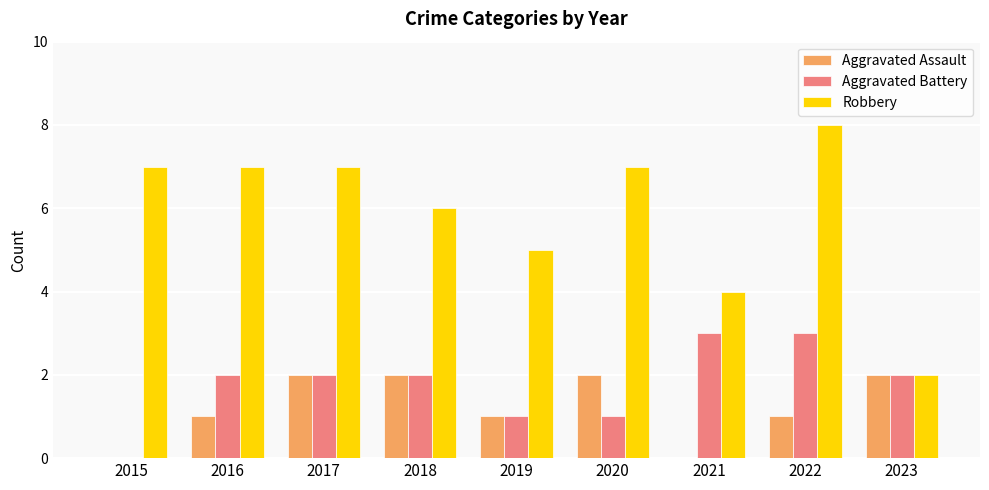

What value does the Robbery series have at 2020?

7